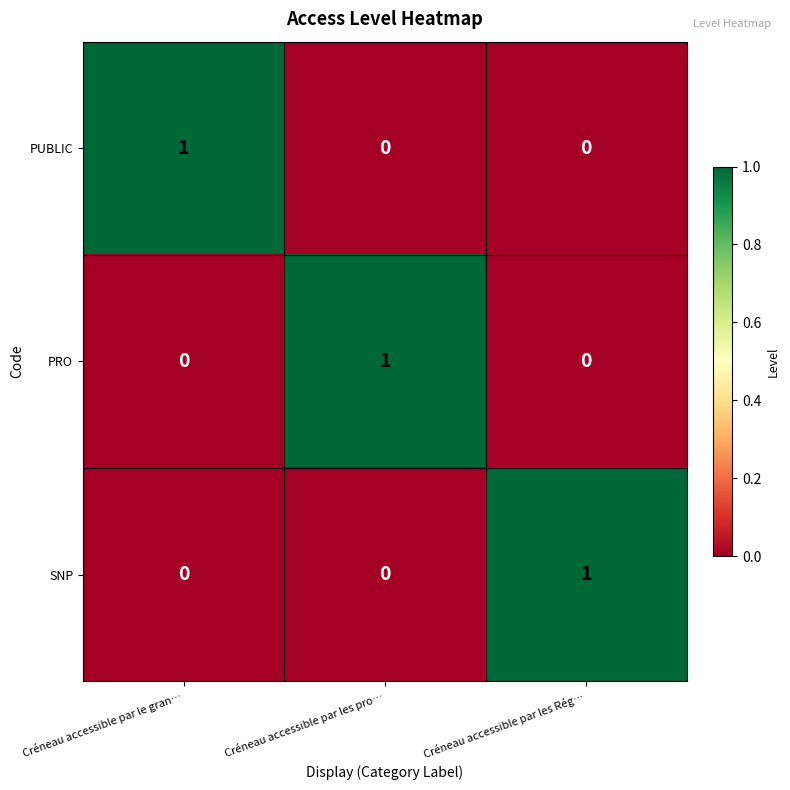

What is the total value across all series at Créneau accessible par le gran…?

1